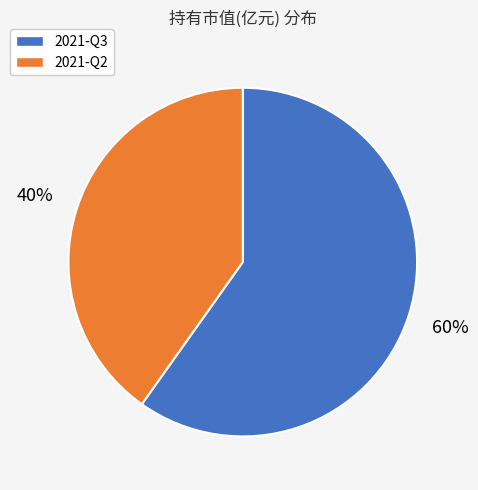

The 2021-Q2 slice represents 54% of the pie. True or false?

False